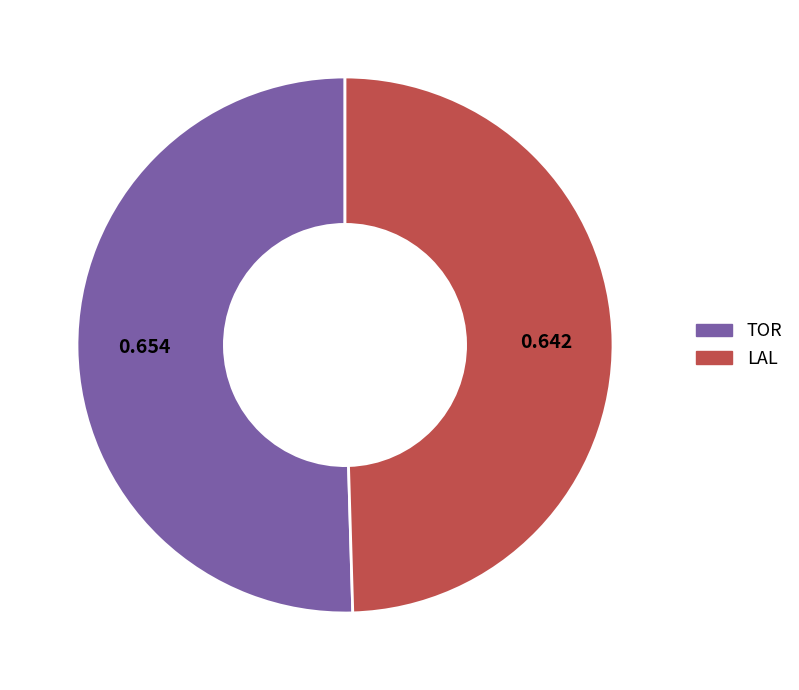

Which category has the biggest portion of the pie?

TOR